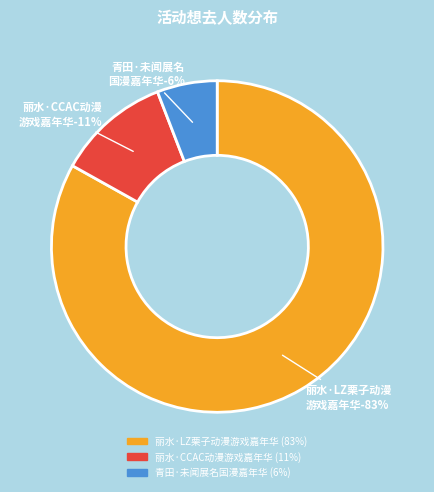

Which category has the smallest portion of the pie?

青田·未闻展名国漫嘉年华